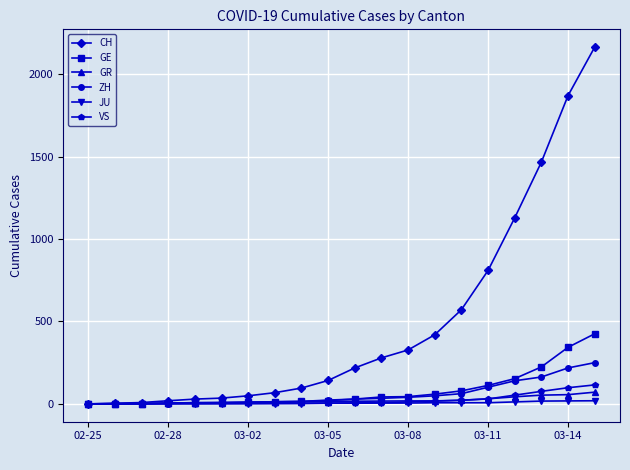

Which series has the widest spread of values?

CH